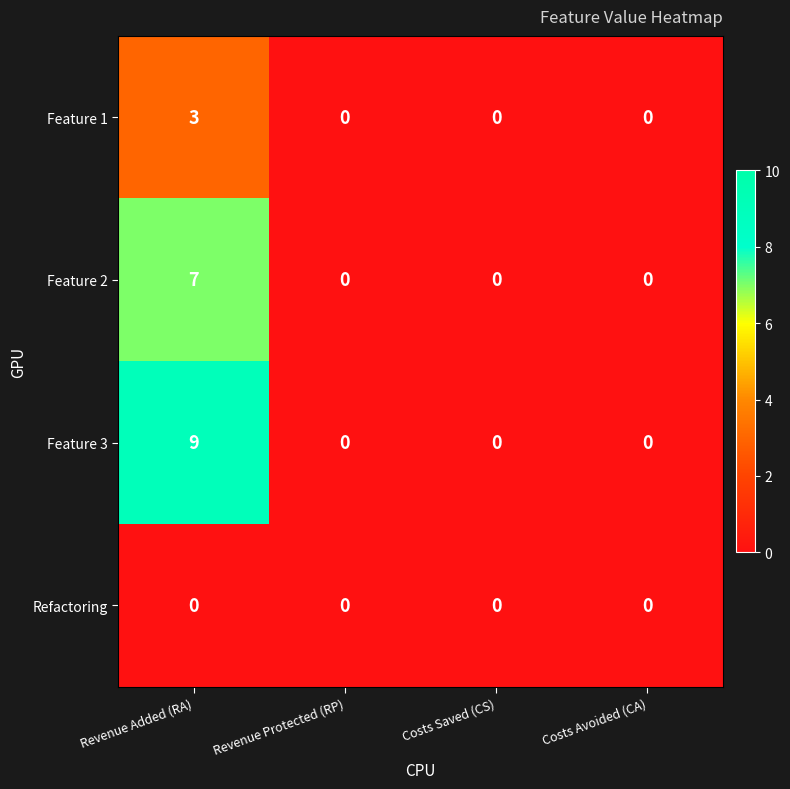

What value does the Feature 1 series have at Revenue Added (RA)?

3